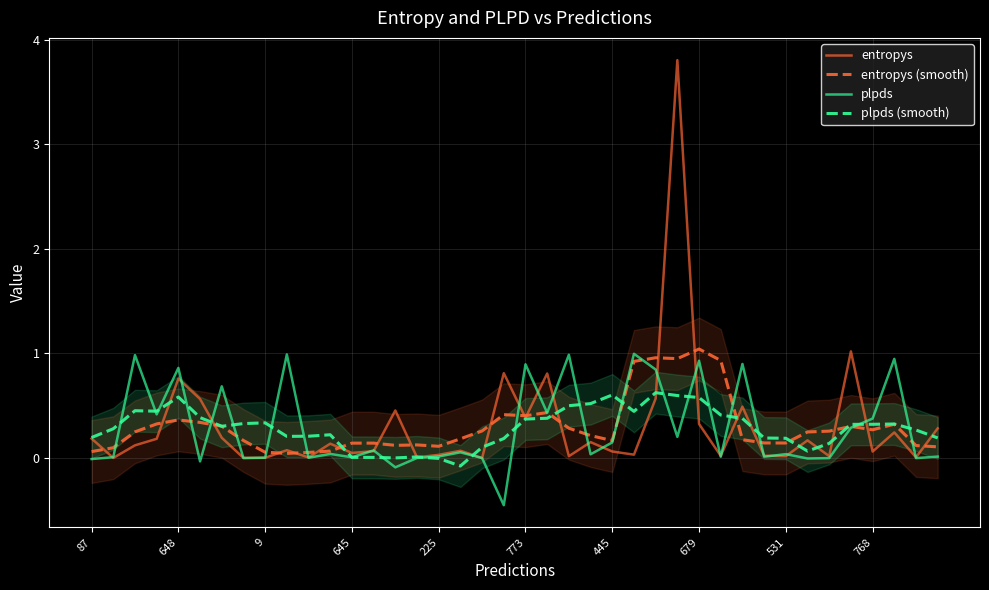

Which series has the largest total across all categories?

entropys